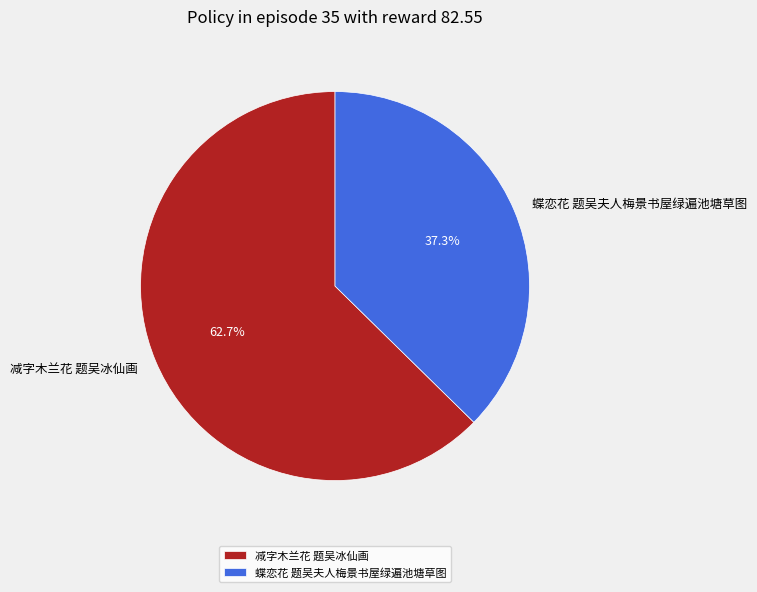

What percentage is NOT represented by 减字木兰花 题吴冰仙画?

37.3%